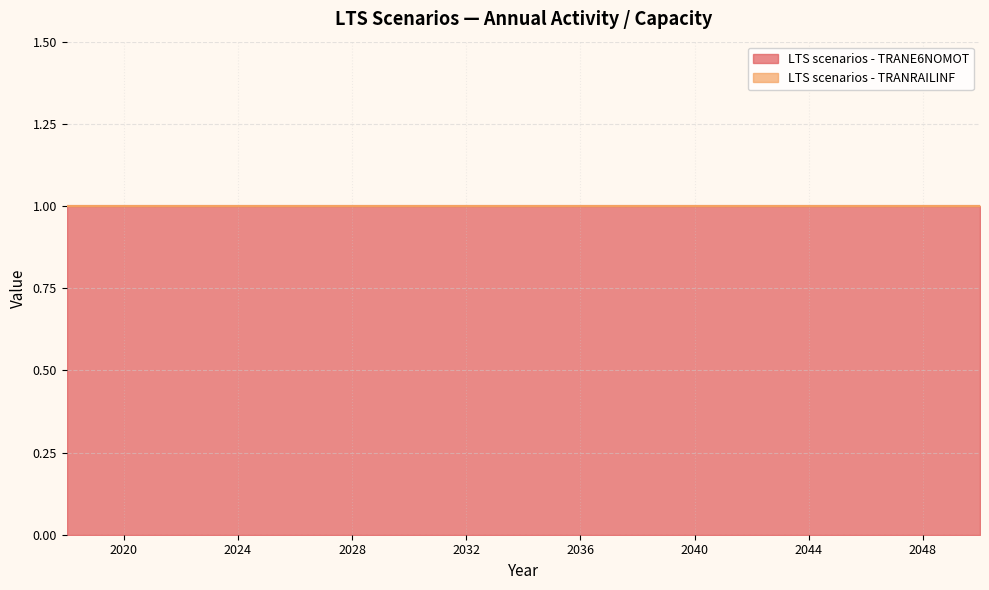

True or false: LTS scenarios - TRANRAILINF and LTS scenarios - TRANE6NOMOT intersect in this chart.

False